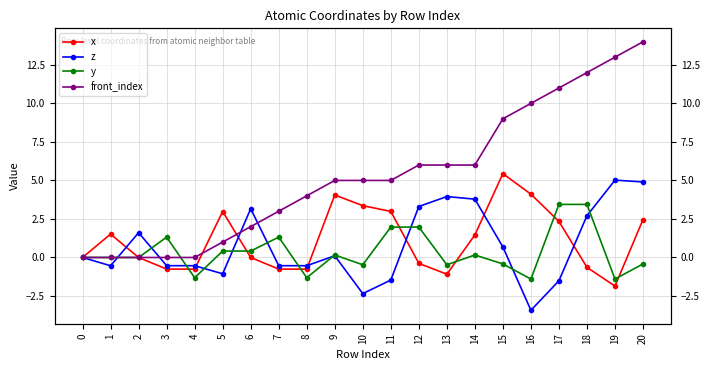

At which label is x closest to 1?

14